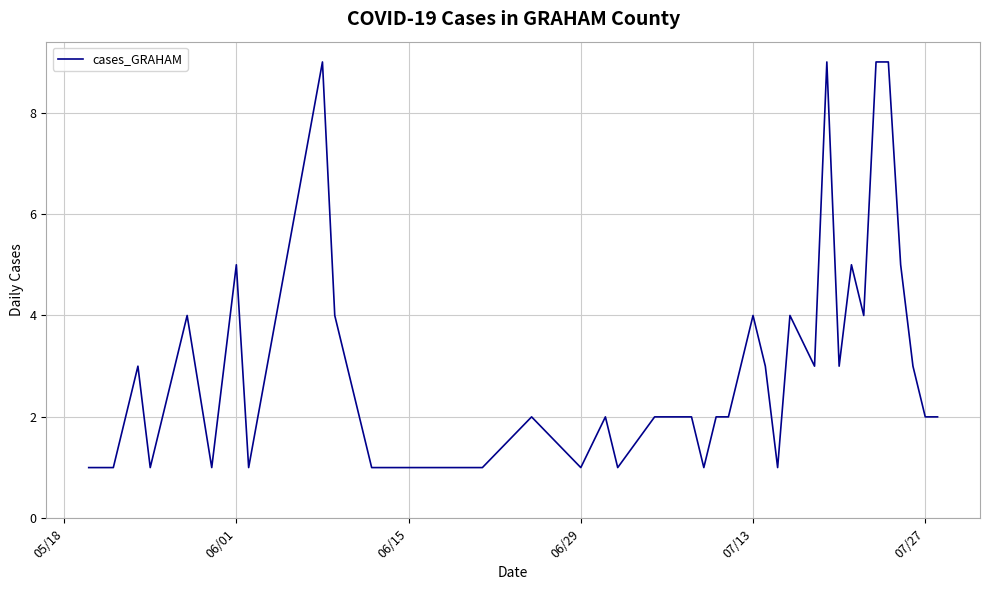

What is the sum of all values?

121